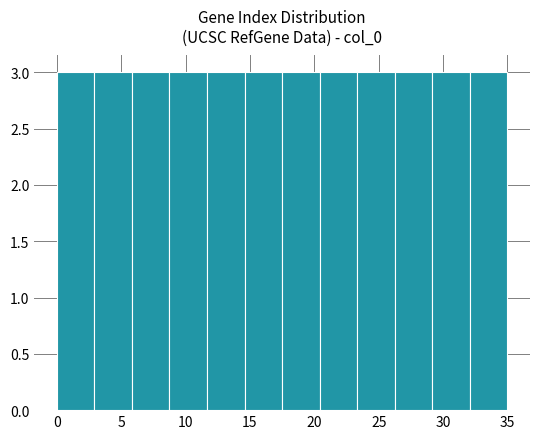

What is the height of the bar covering 32.0 to 35.0 on the x-axis? Neither the bar edges nor the heights are printed on the chart, so give them approximately, as read against the axes.

3